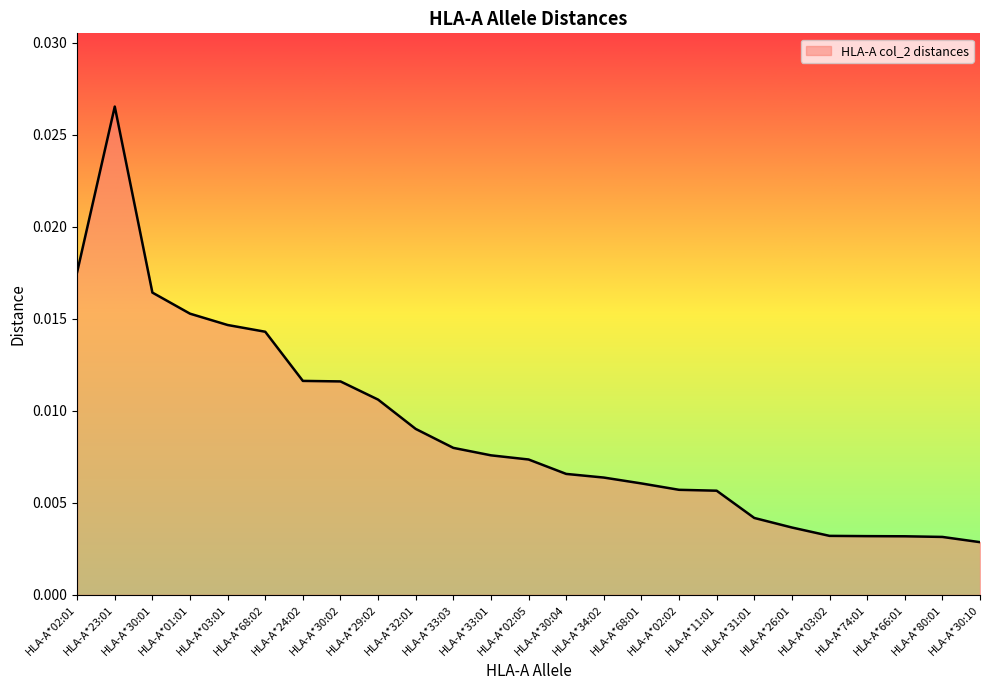

Between HLA-A*03:01 and HLA-A*30:04, which is larger?

HLA-A*03:01